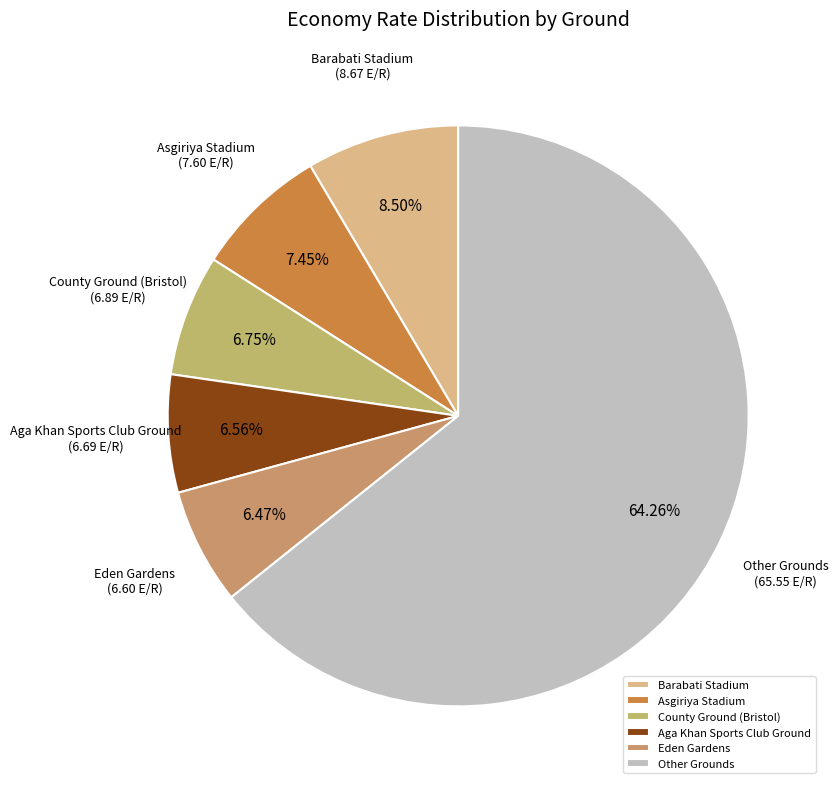

Which slice represents more than half of the pie?

Other Grounds